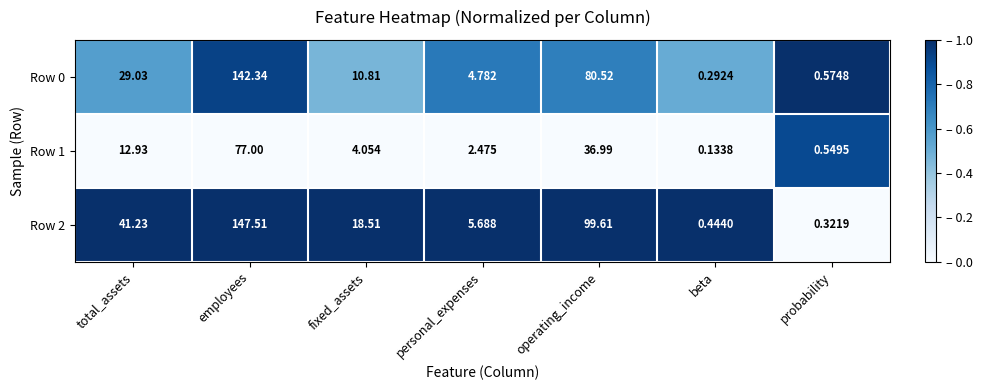

Which label corresponds to the largest value in the chart?

employees